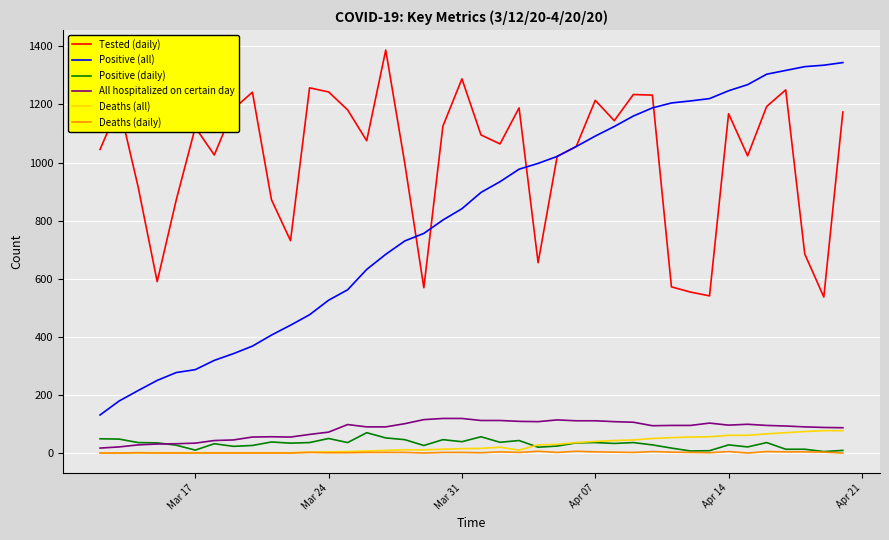

Does the chart have visible grid lines?

Yes